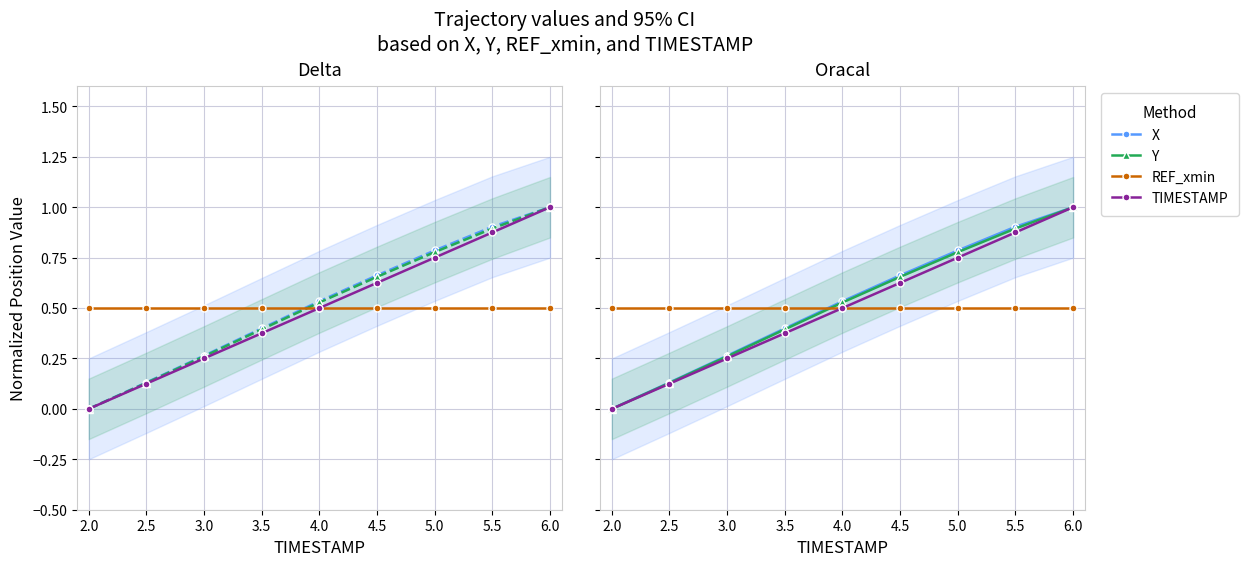

Count the TIMESTAMP values in the range 0 to 1.

9